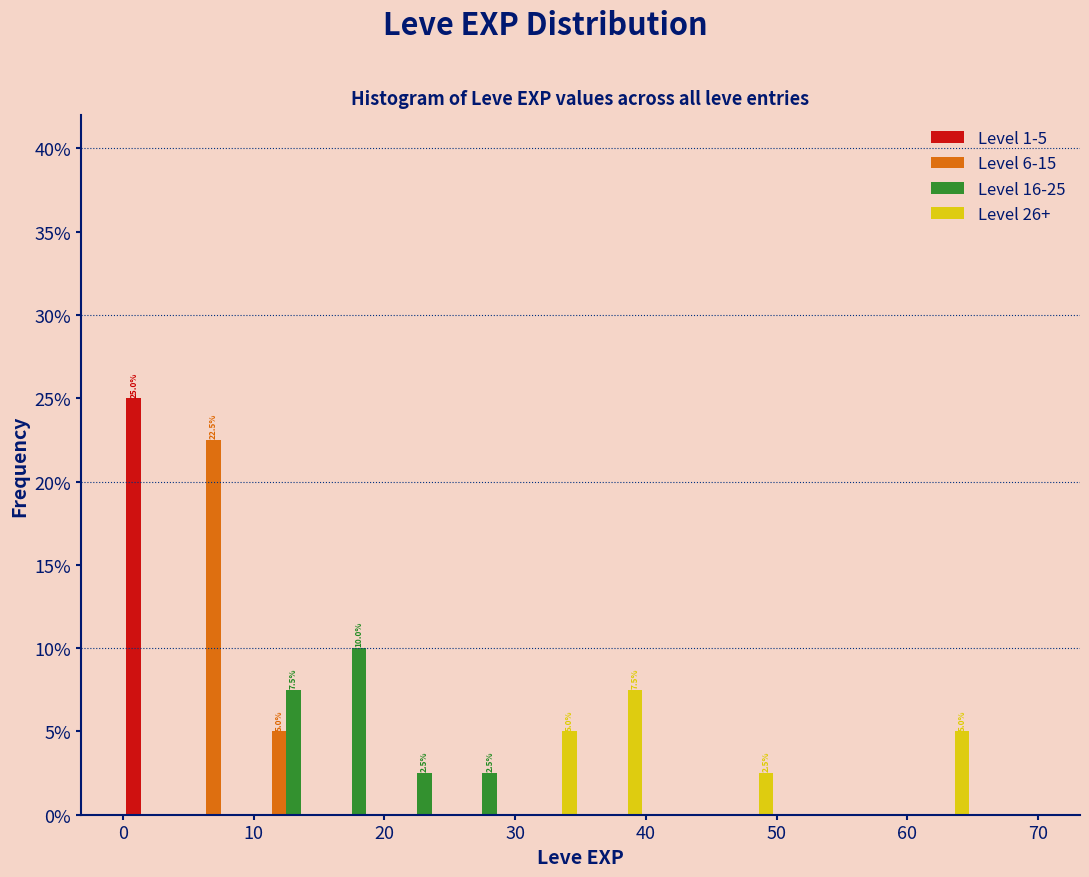

In the Level 16-25 series, which range on the x-axis has the tallest bar?

15 to 20